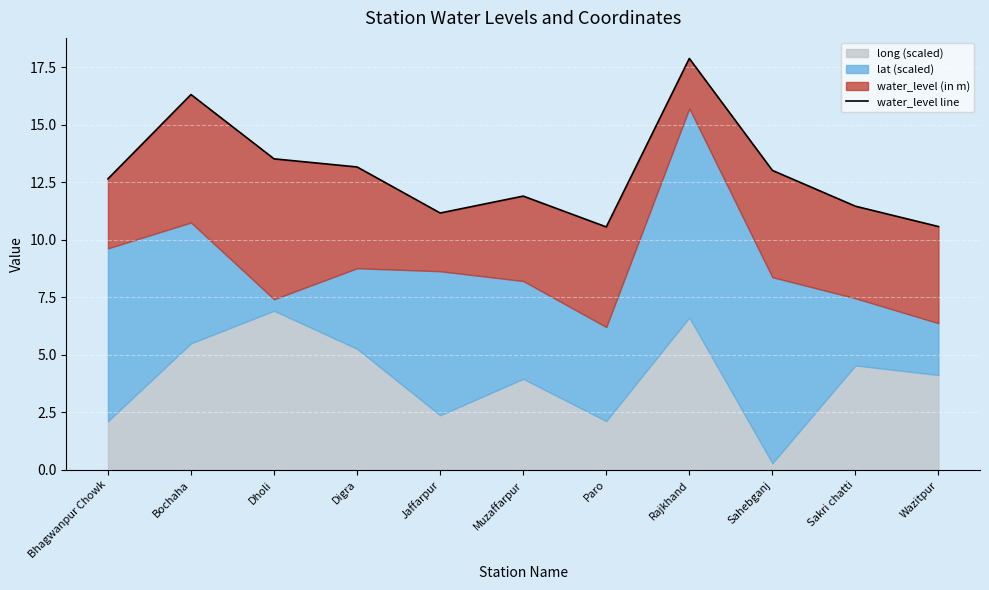

True or false: the data shows 17.9 at Rajkhand.

True